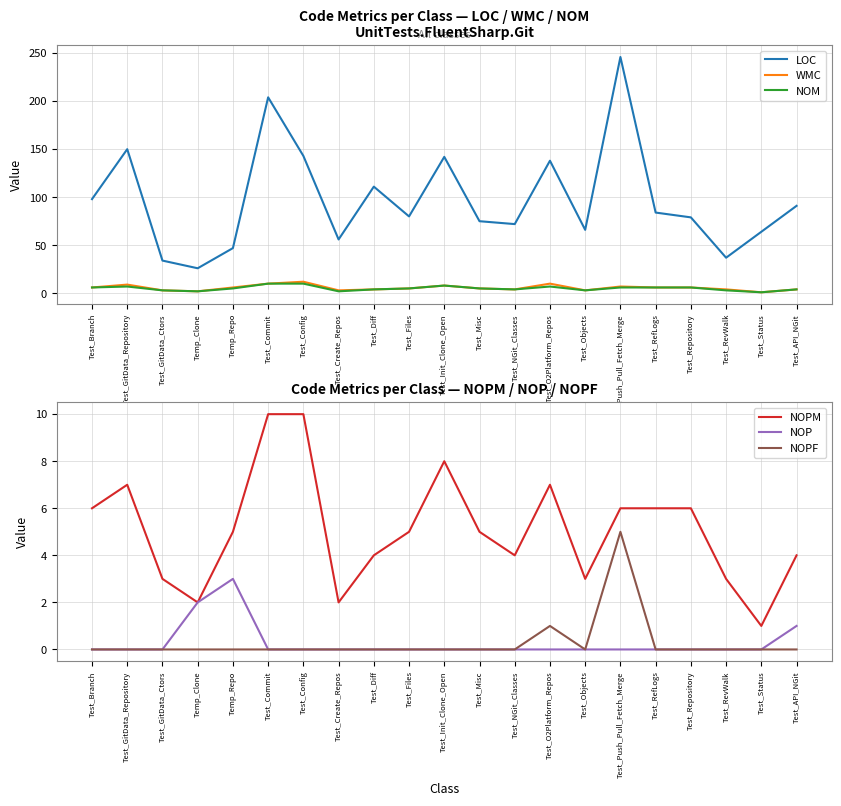

True or false: LOC has a value of 91 at Test_API_NGit.

True